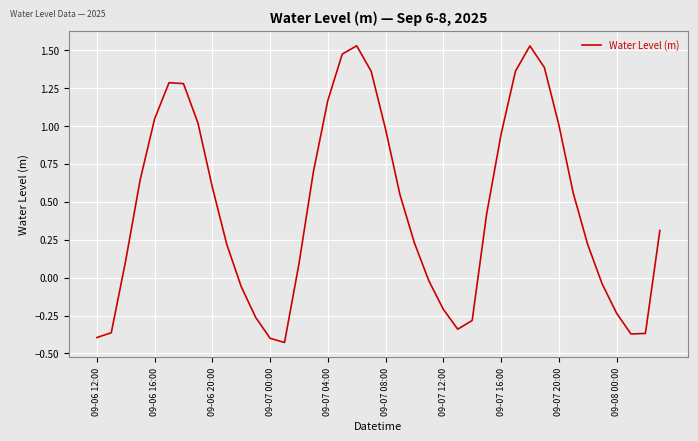

Does the chart have visible grid lines?

Yes